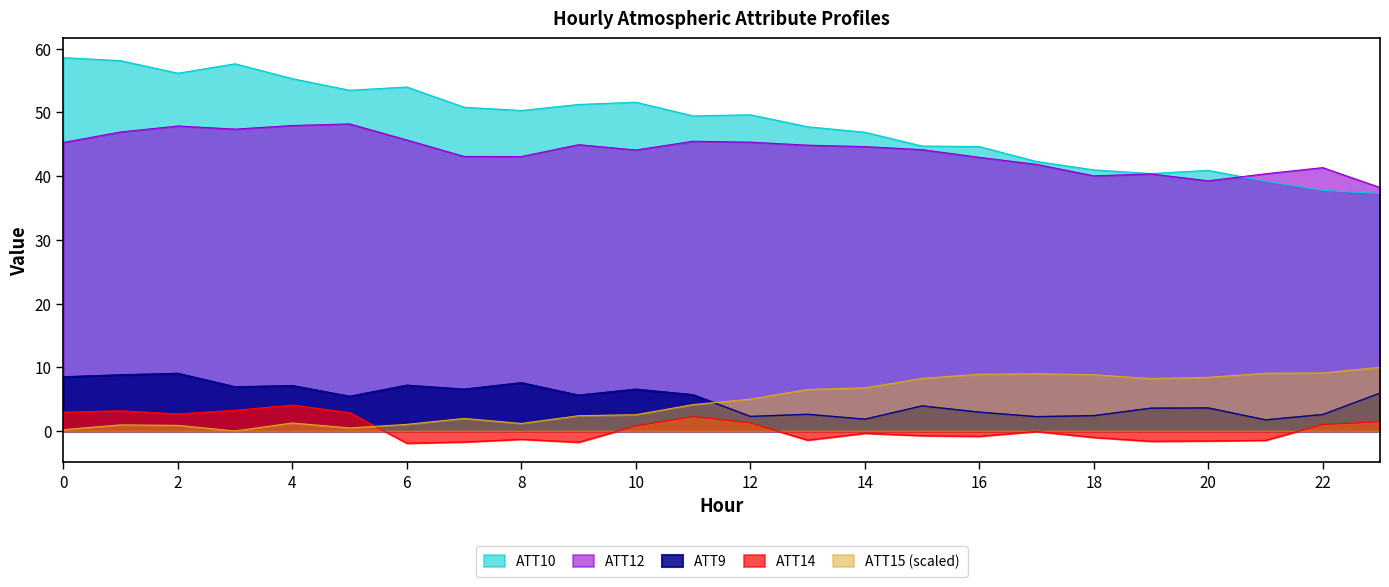

What is the difference between the ATT15 values at 11 and 3?

4.1